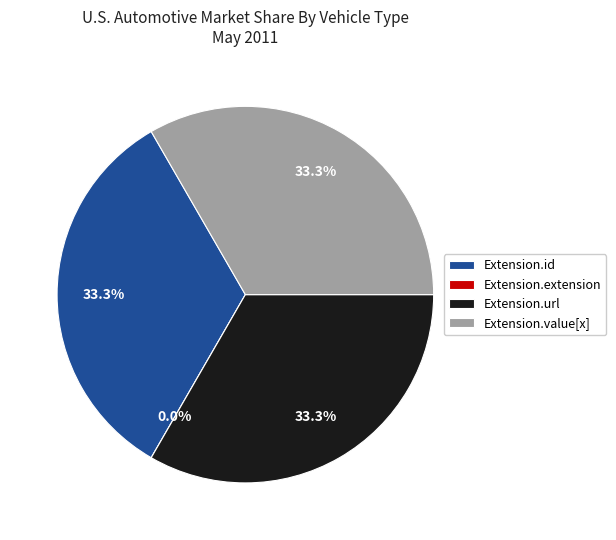

Does Extension.url account for over 50% of the chart?

No